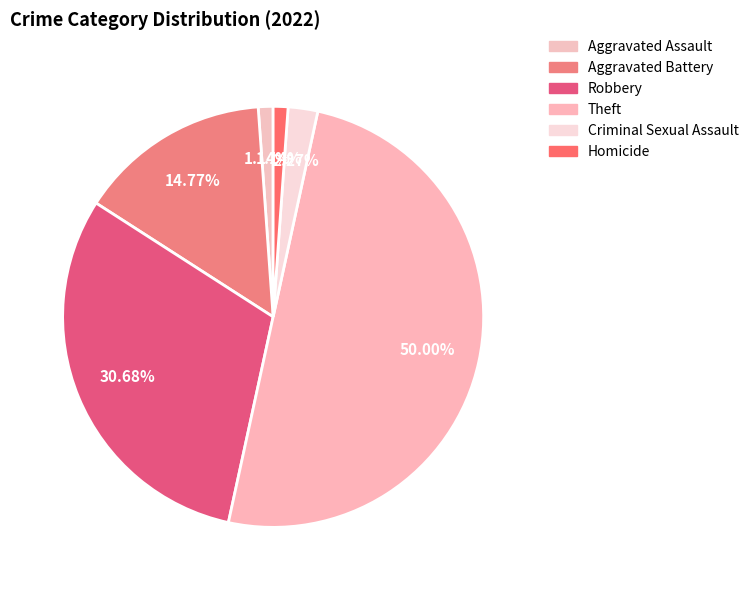

Does any single category account for the majority?

No